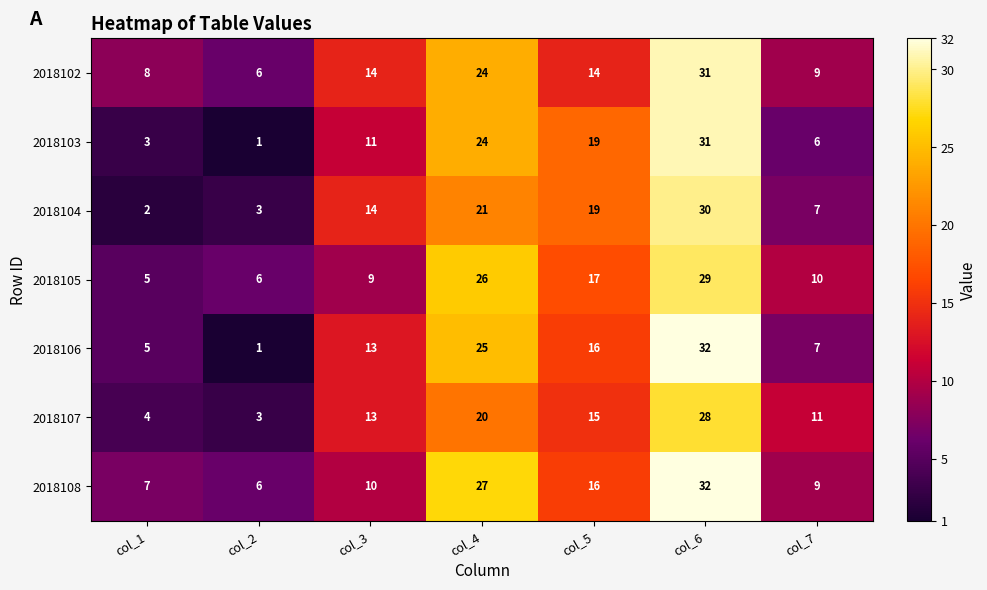

What is the spread (max minus min) of values at col_4?

7